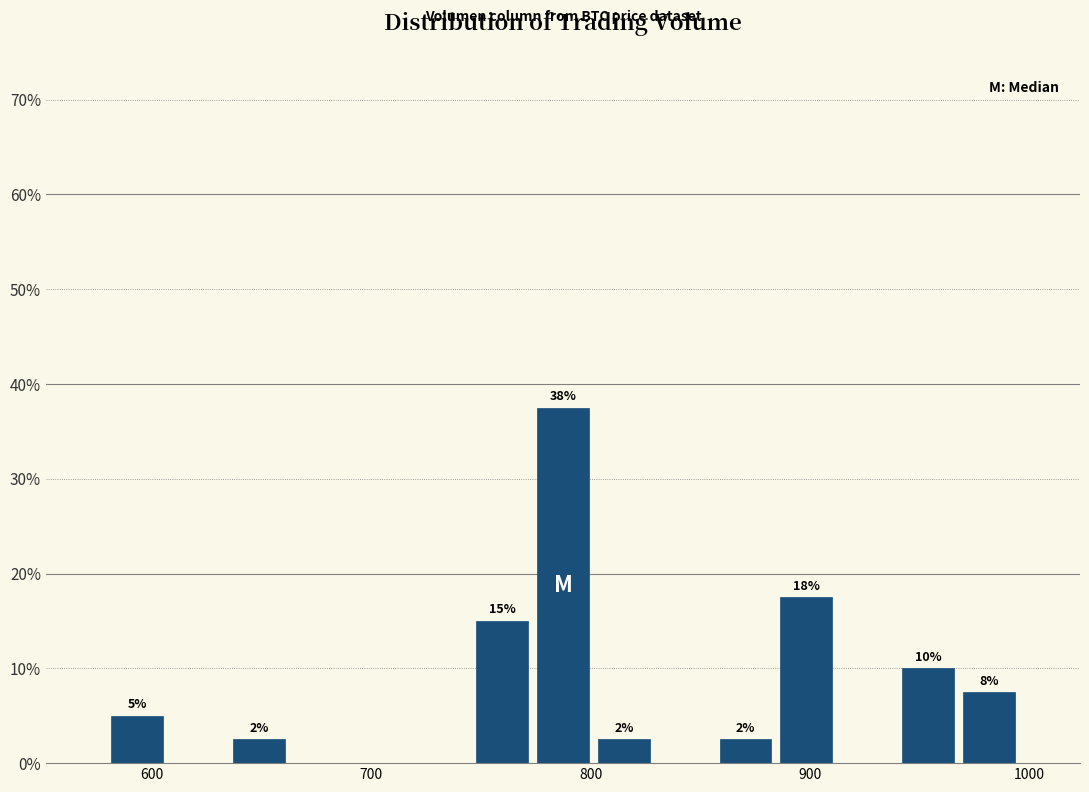

Around what value on the x-axis is the tallest bar? Give the approximate position of its centre, as read against the axis.

790